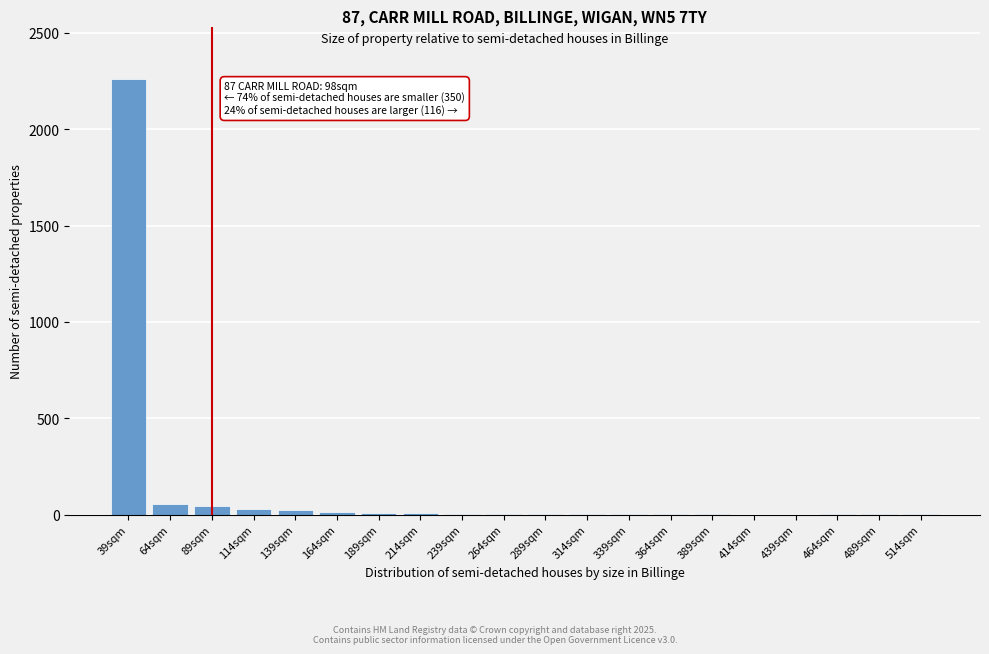

Is it true that the value at 414sqm is -1213?

False